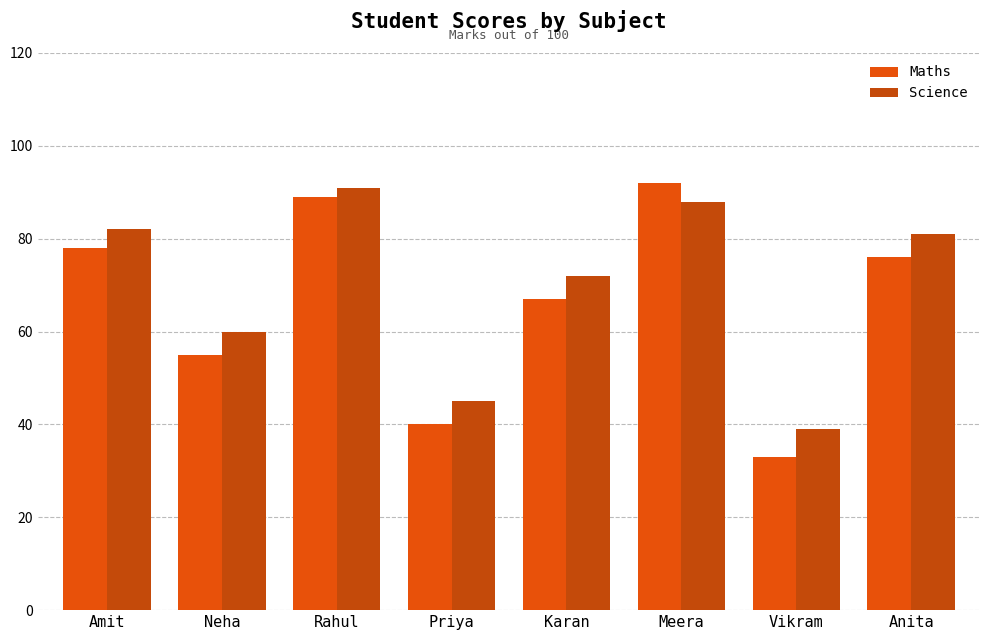

What is the maximum value for Science?

91